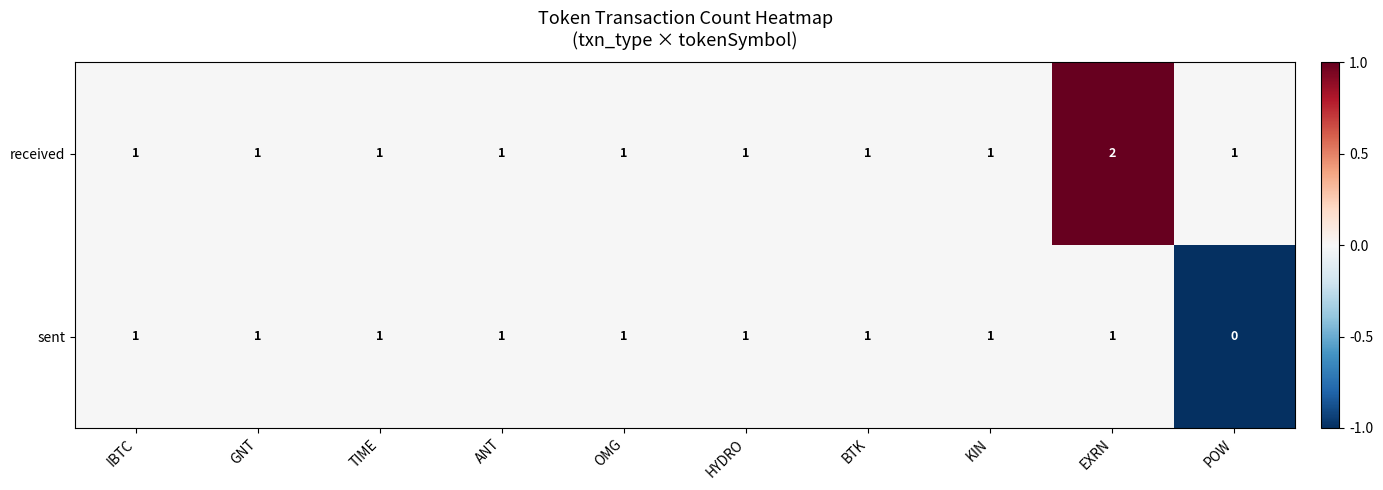

The value of sent at BTK is 1. True or false?

True